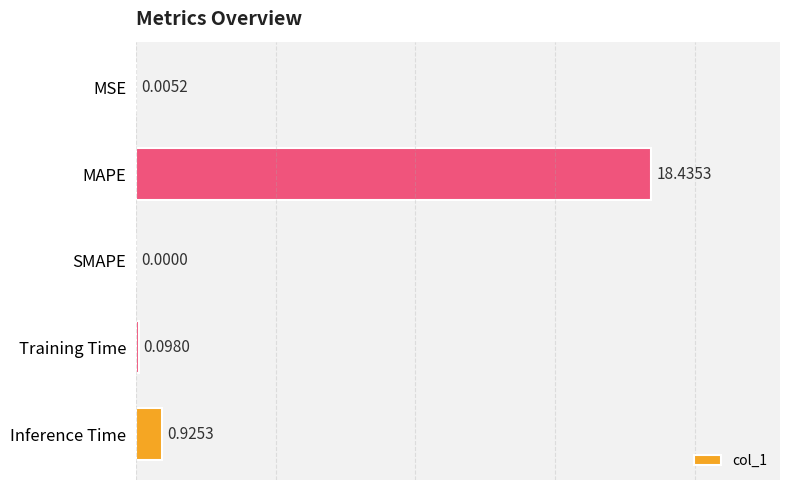

Which has a higher value, Training Time or Inference Time?

Inference Time